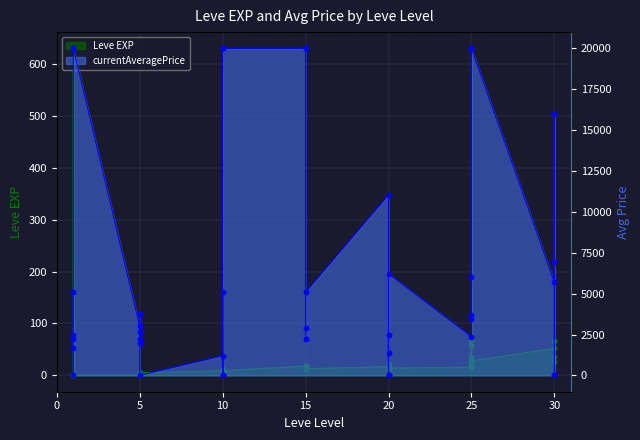

What is the ratio of the value at 25 to the value at 30?

0.3